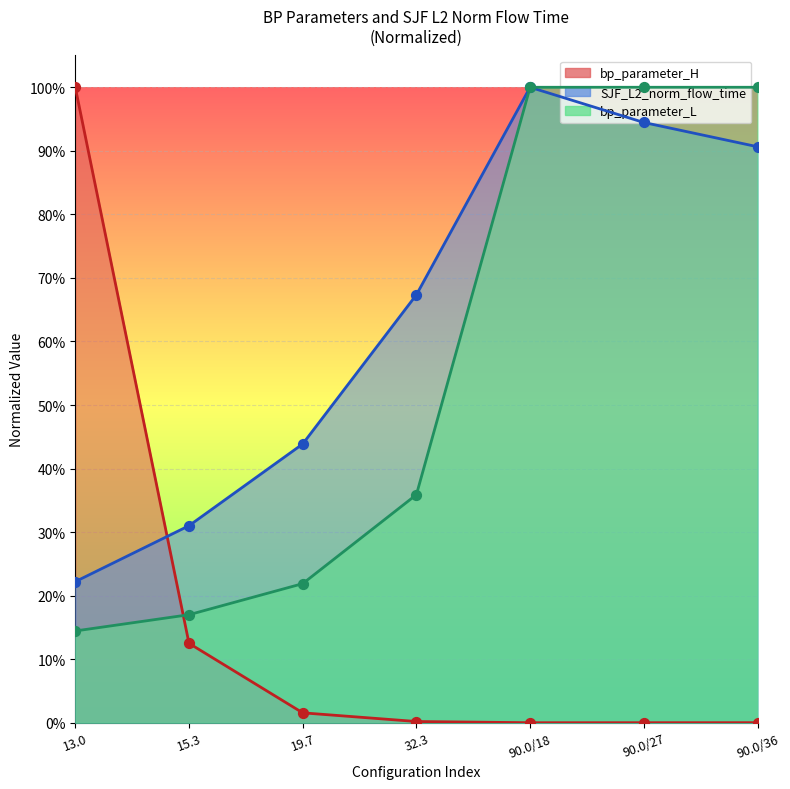

Which series has the largest total across all categories?

SJF_L2_norm_flow_time